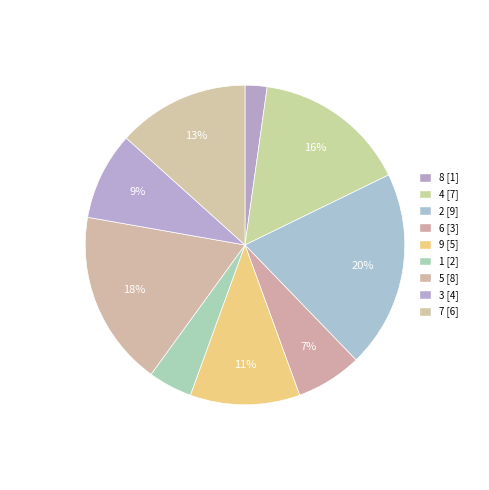

Which has a higher value, 3 or 5?

5